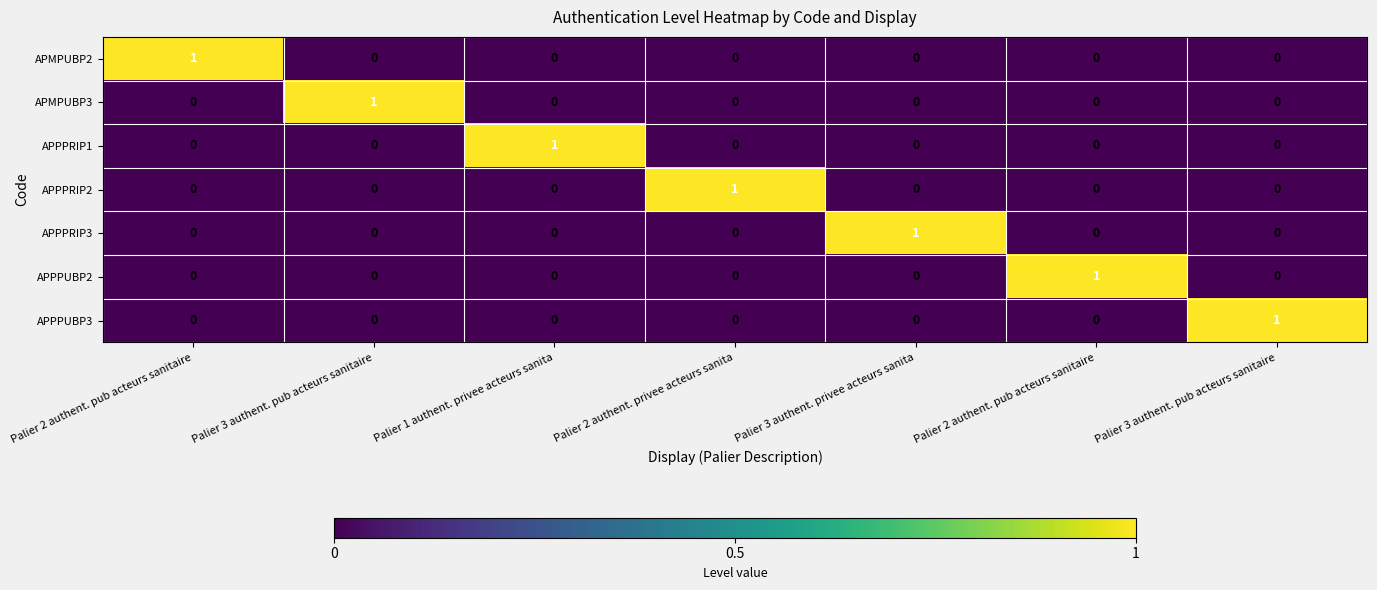

What is the difference between the highest and lowest values at Palier 2 authent. pub acteurs sanitaire?

1